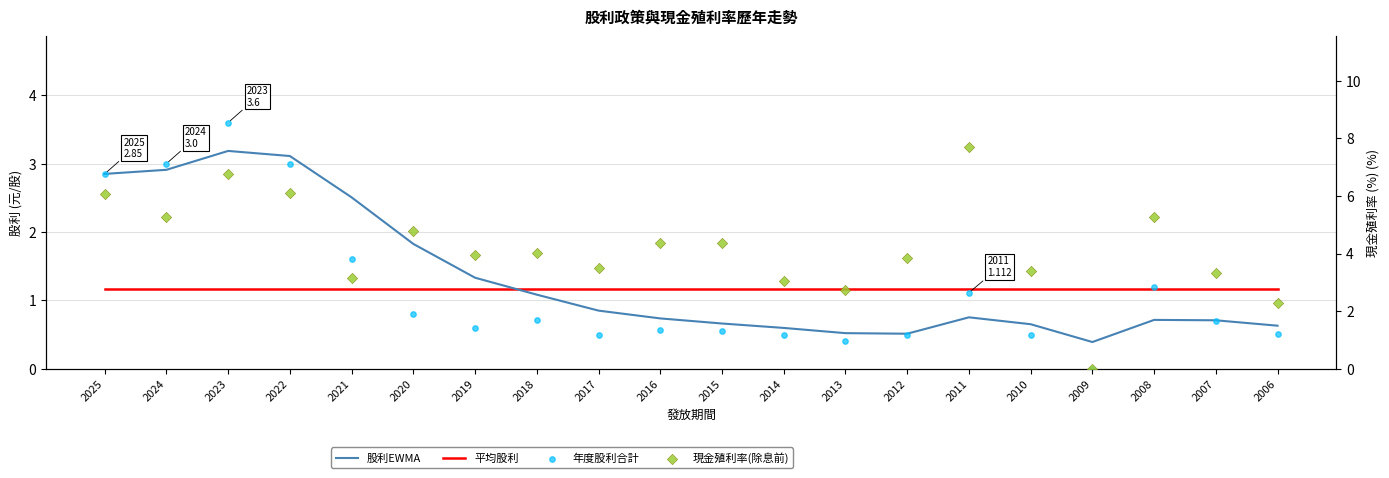

At which category is the sum across all series the highest?

2023